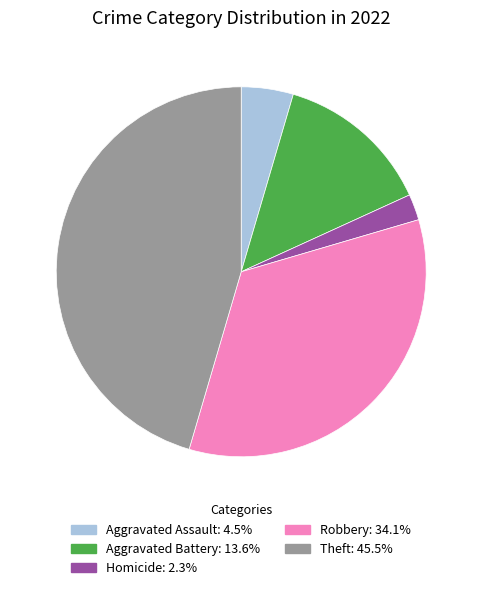

Is there a majority slice in this chart?

No